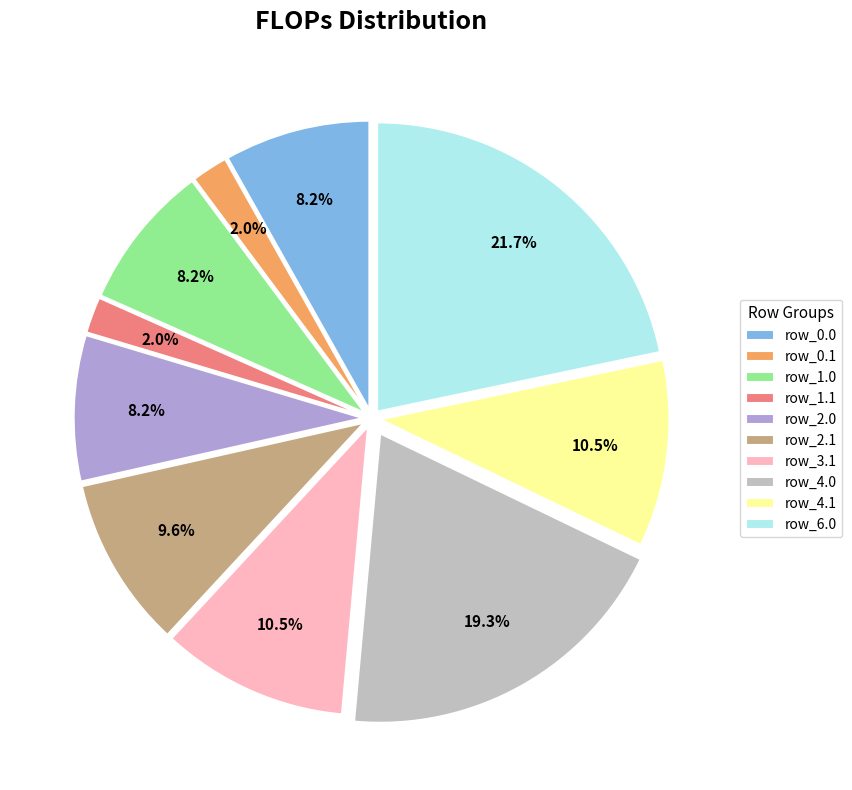

Does row_1.1 represent more than half of the total?

No